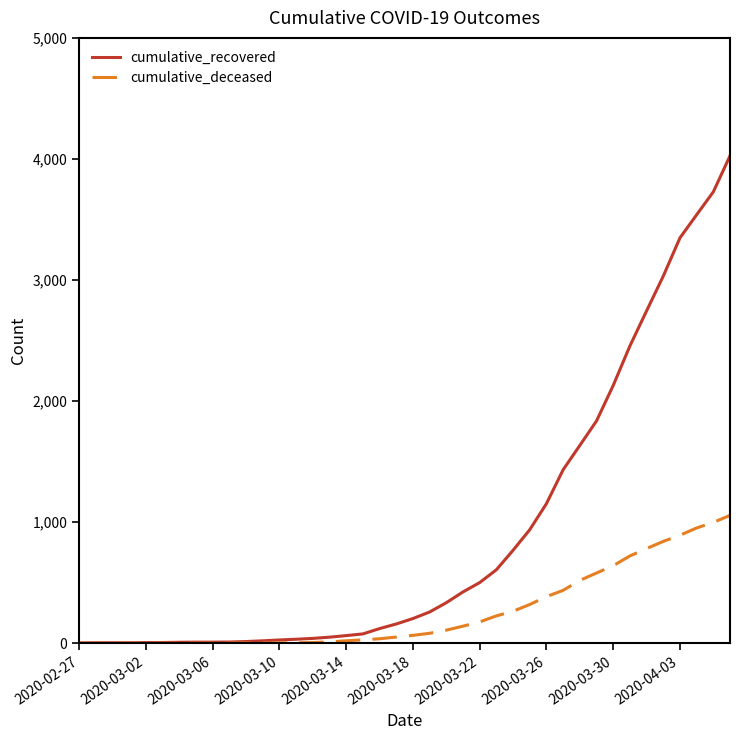

List the series in order of their overall mean, highest first.

cumulative_recovered, cumulative_deceased